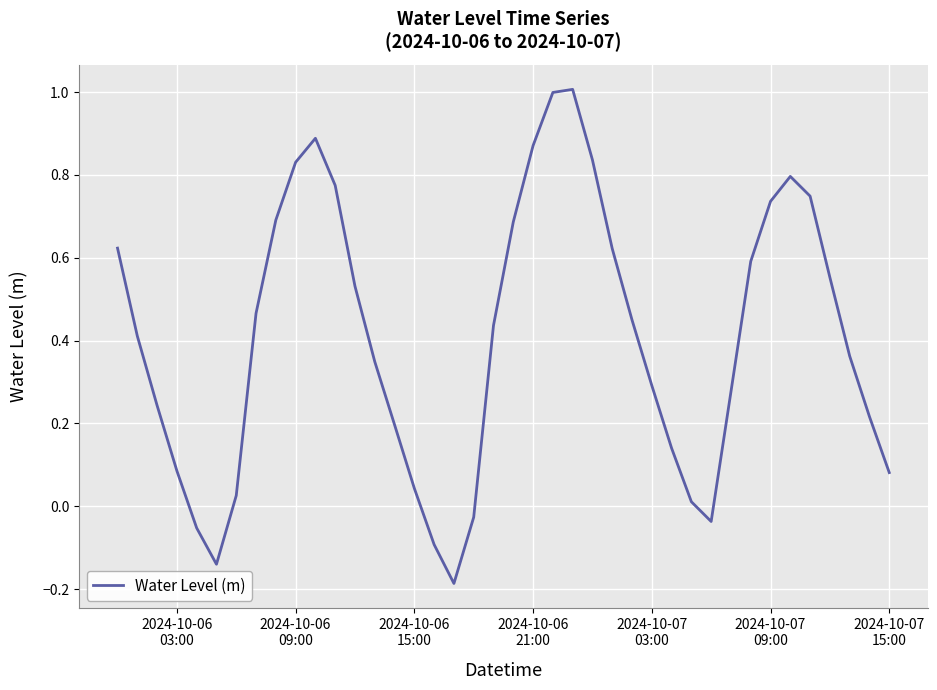

What is the difference between the maximum and minimum values?

1.2